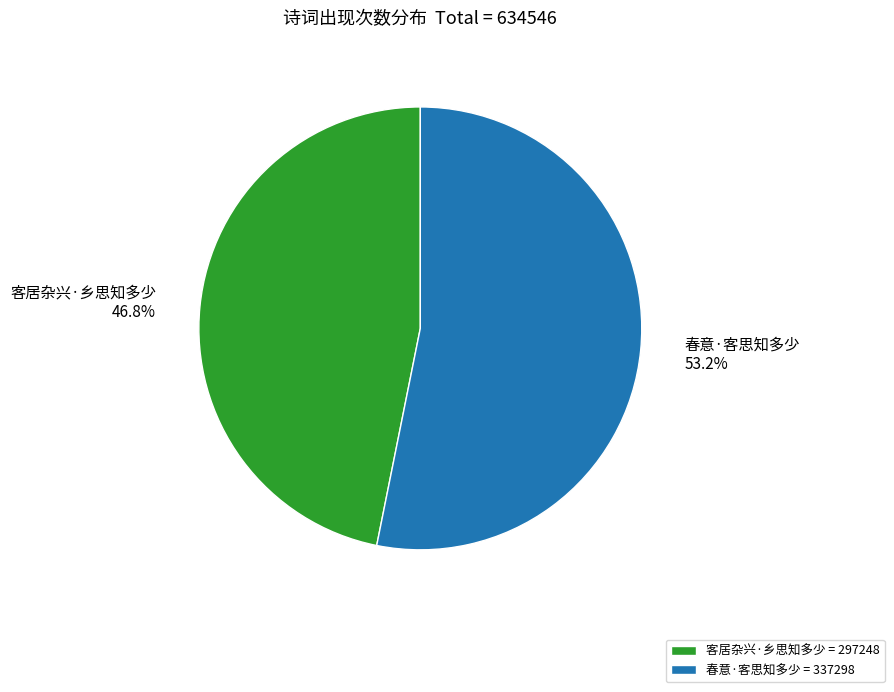

To the nearest percent, what is the combined percentage of 客居杂兴·乡思知多少 and 春意·客思知多少?

100%